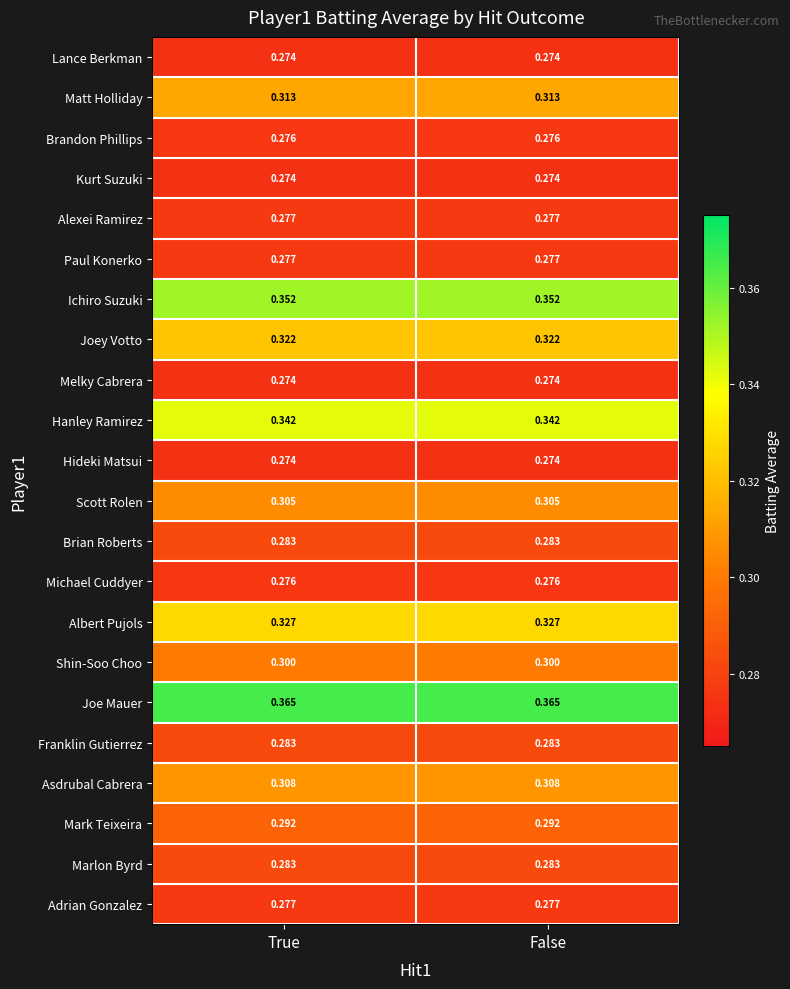

Is the value of Hanley Ramirez at False greater than the value of Shin-Soo Choo at False?

Yes